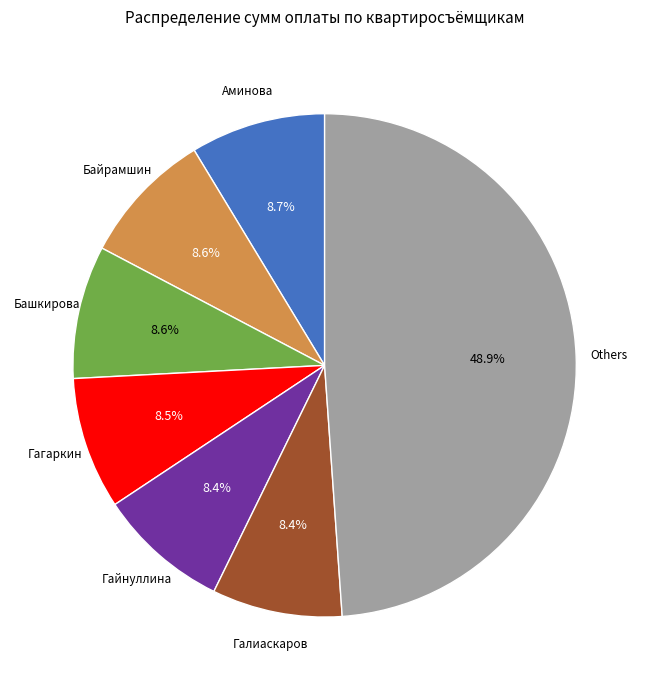

Is there any slice that represents more than half of the pie?

No